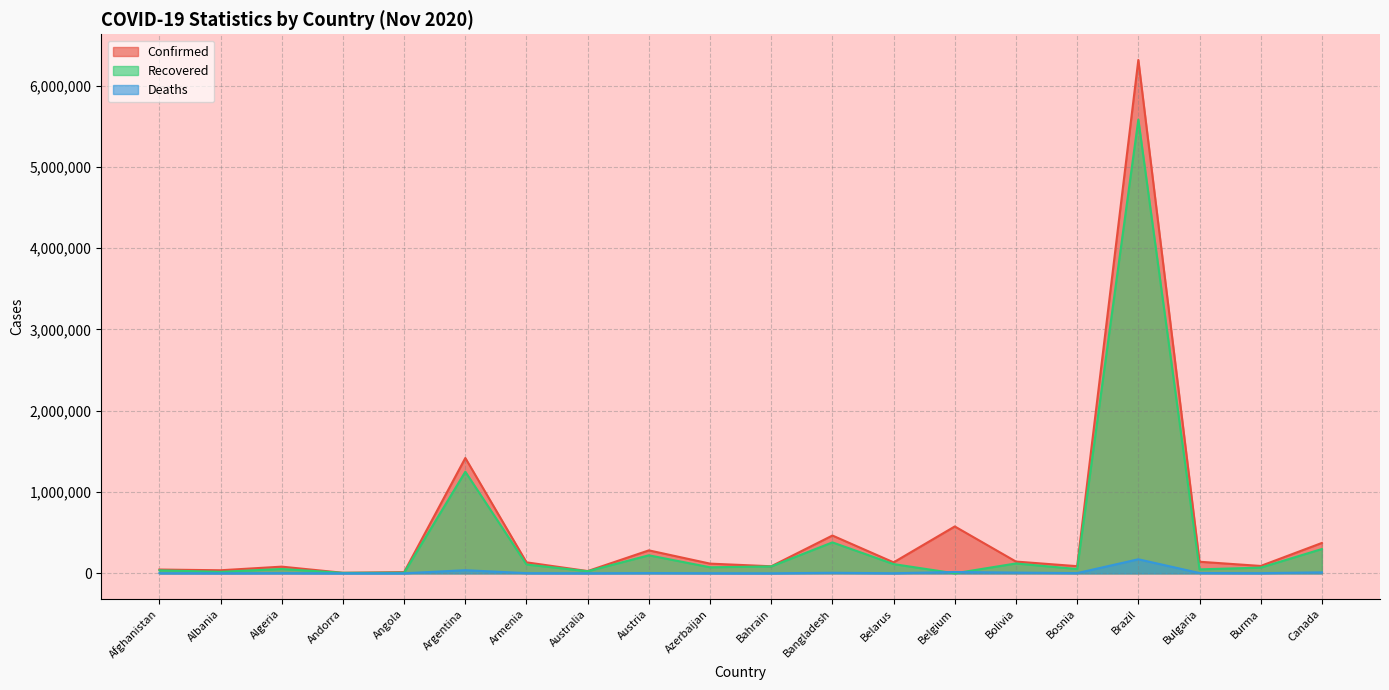

True or false: Confirmed and Recovered cross at least once.

False